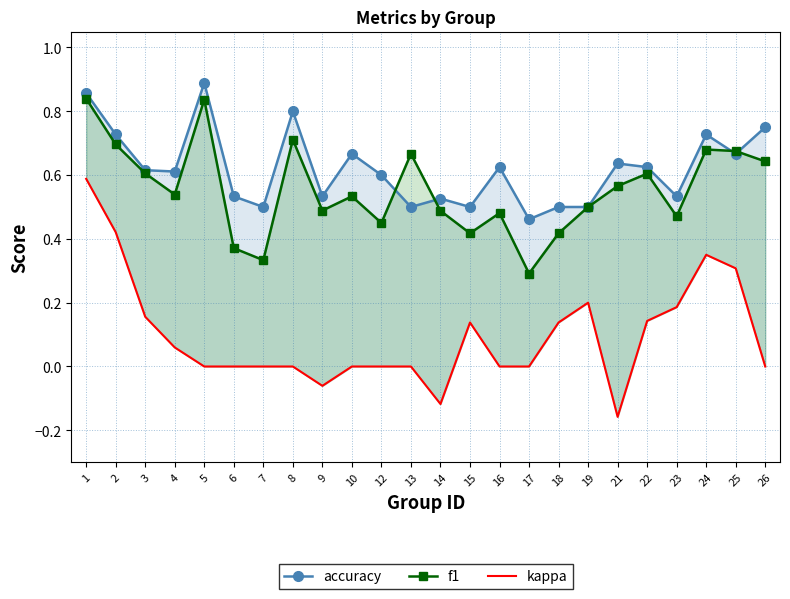

True or false: accuracy and kappa cross at least once.

False